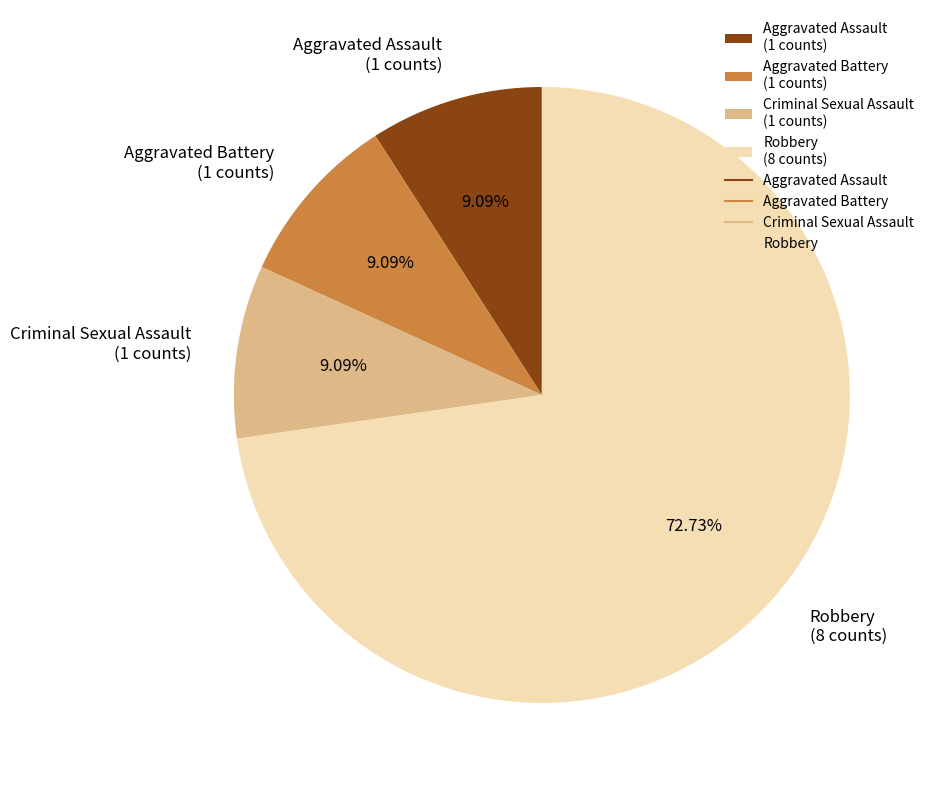

To the nearest percent, what is the average slice percentage?

25%